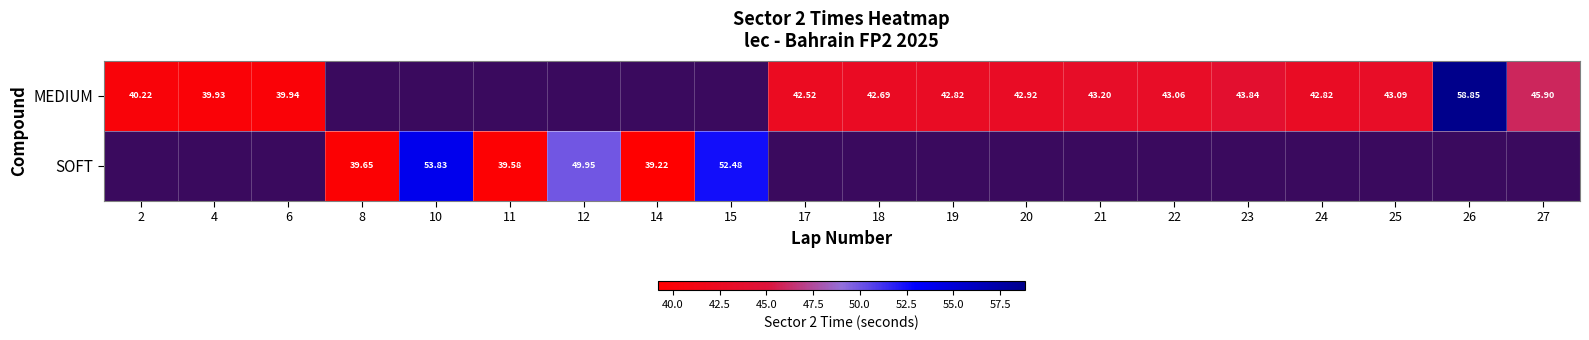

Rank the series by their average value, from lowest to highest.

MEDIUM, SOFT